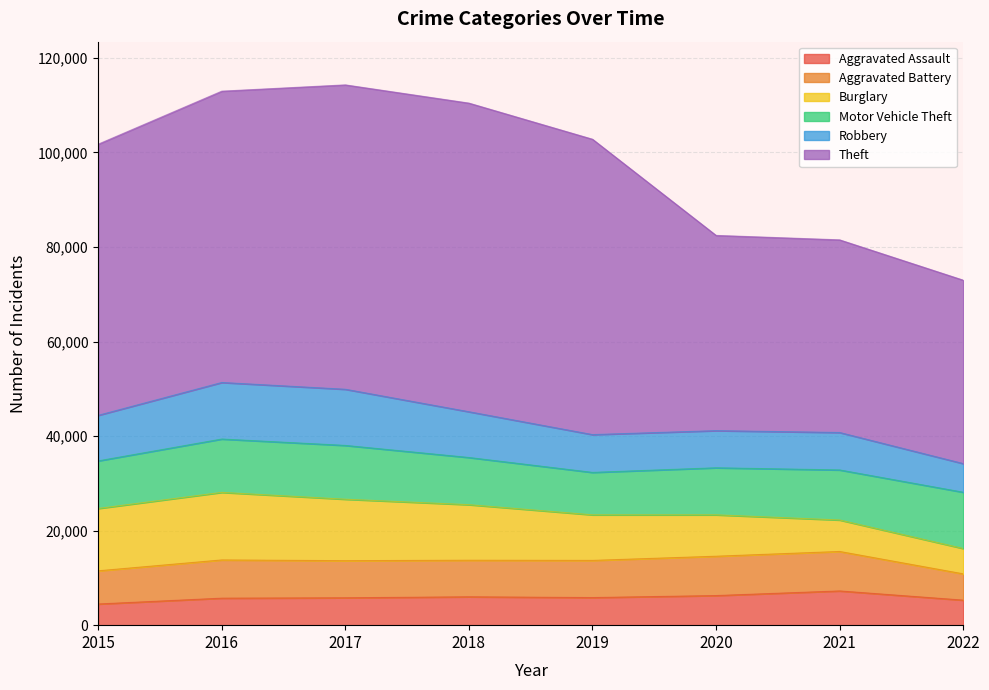

True or false: Aggravated Battery and Aggravated Assault intersect in this chart.

False